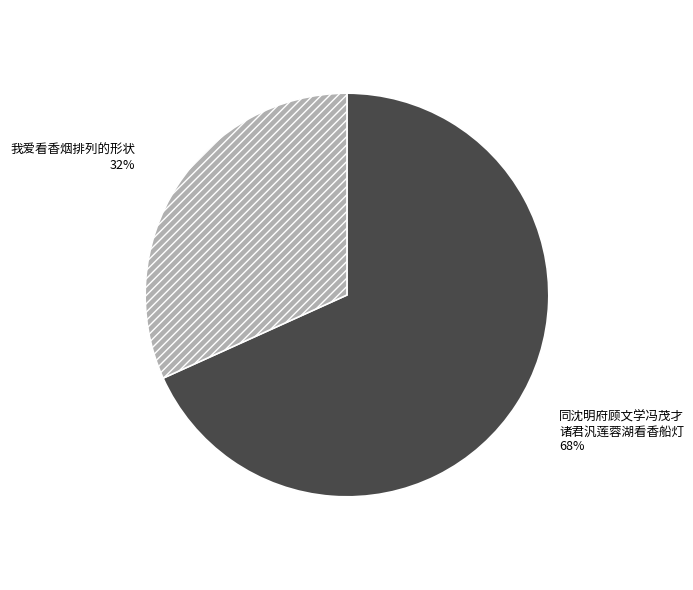

Count the number of slices in the pie.

2